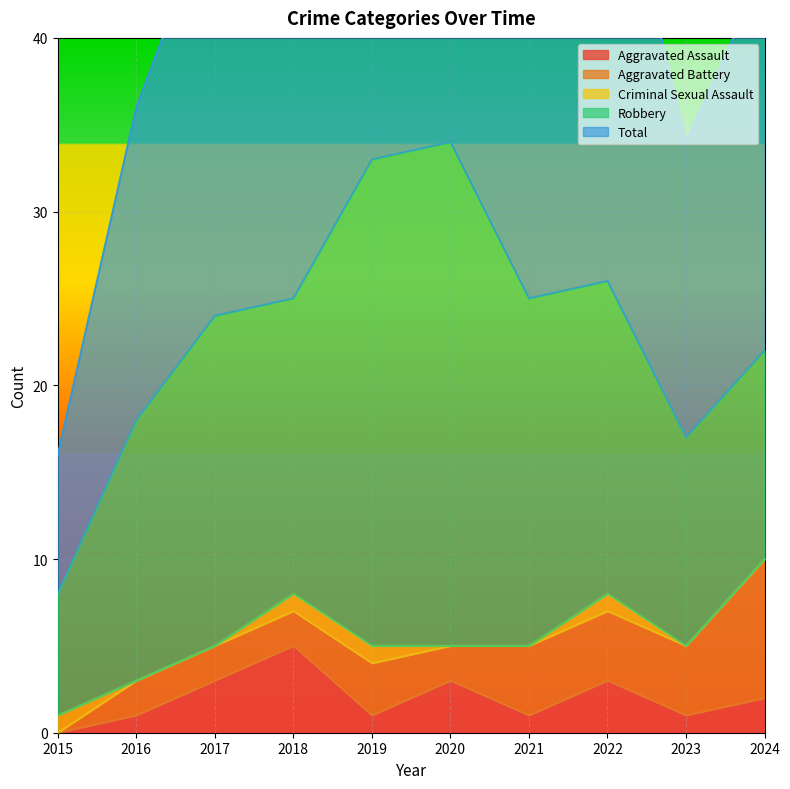

Which category has the lowest value in the Aggravated Assault series?

2015